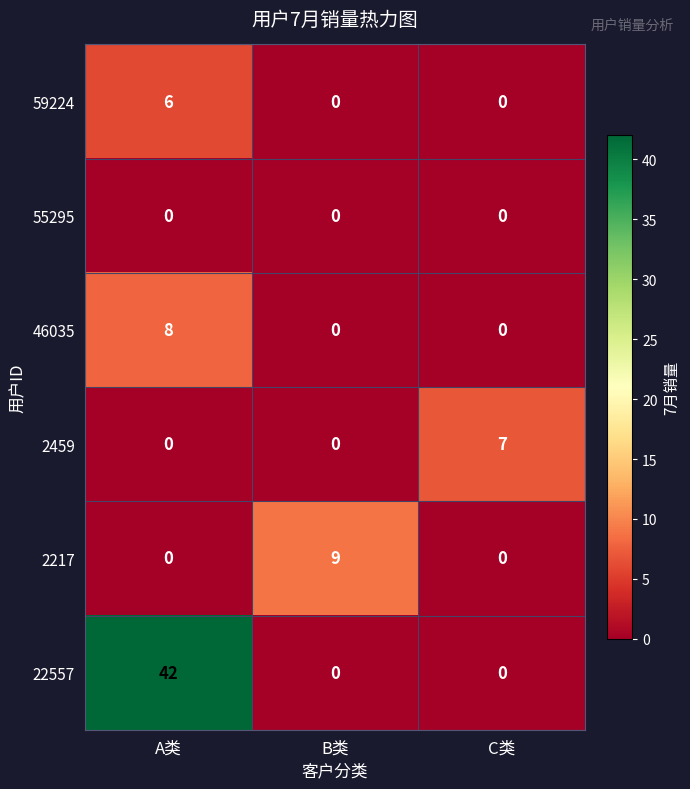

What is the difference between the 22557 values at A类 and C类?

42